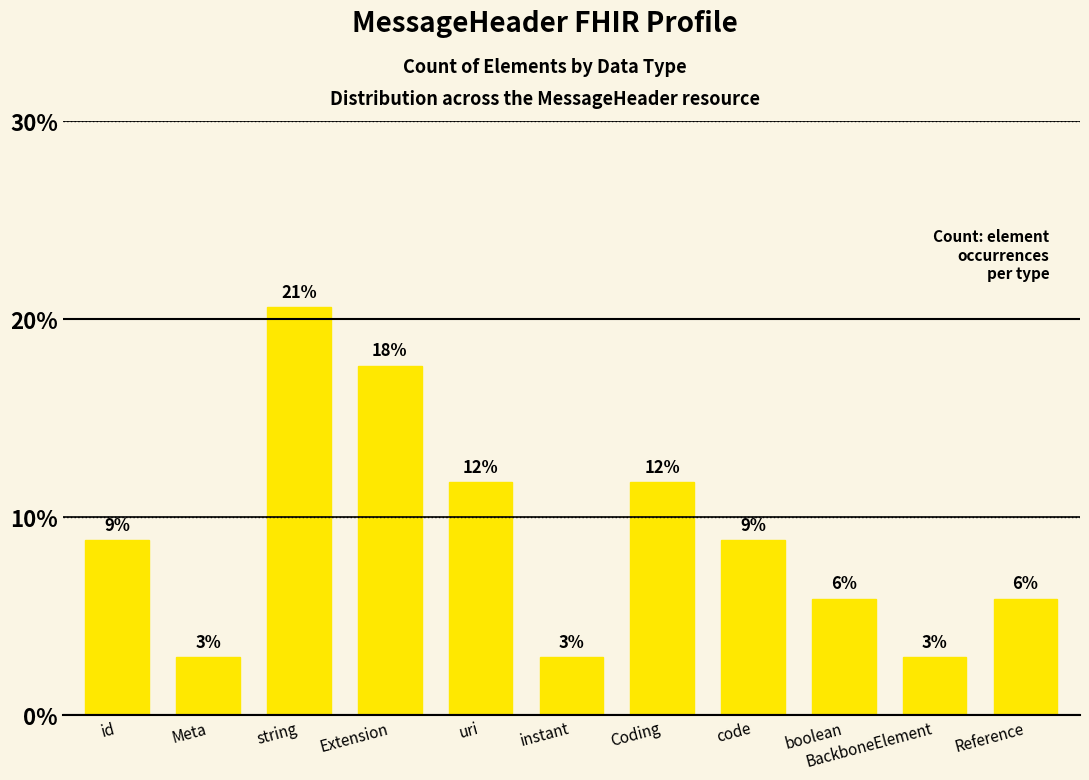

List the labels in order of value, smallest first.

Meta, instant, BackboneElement, boolean, Reference, id, code, uri, Coding, Extension, string